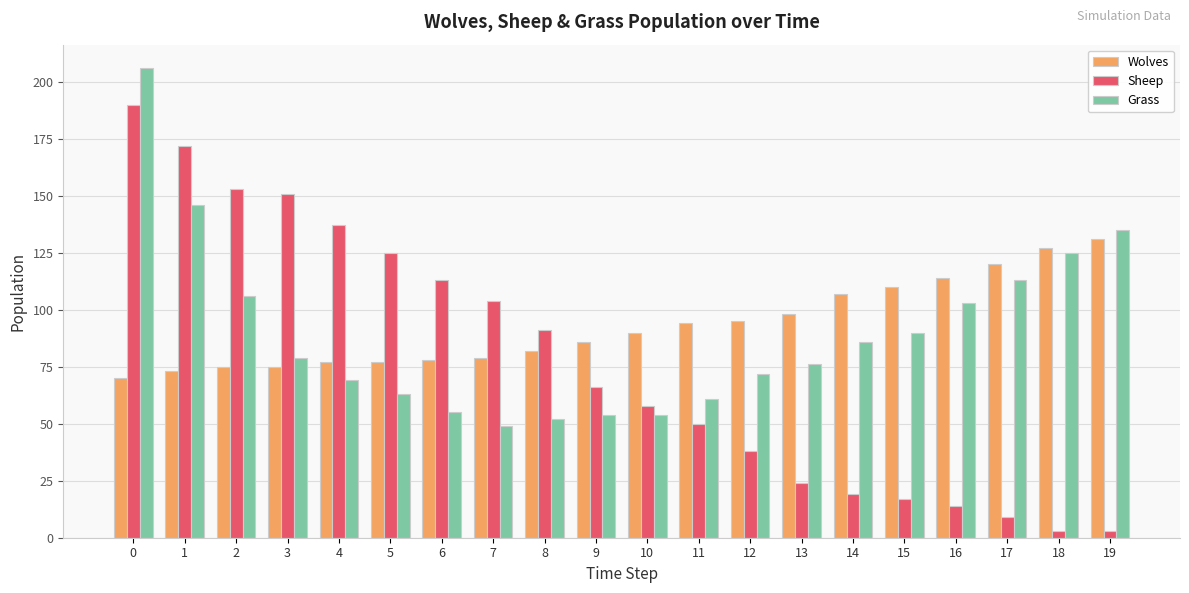

True or false: Grass has a value of 31 at 13.

False